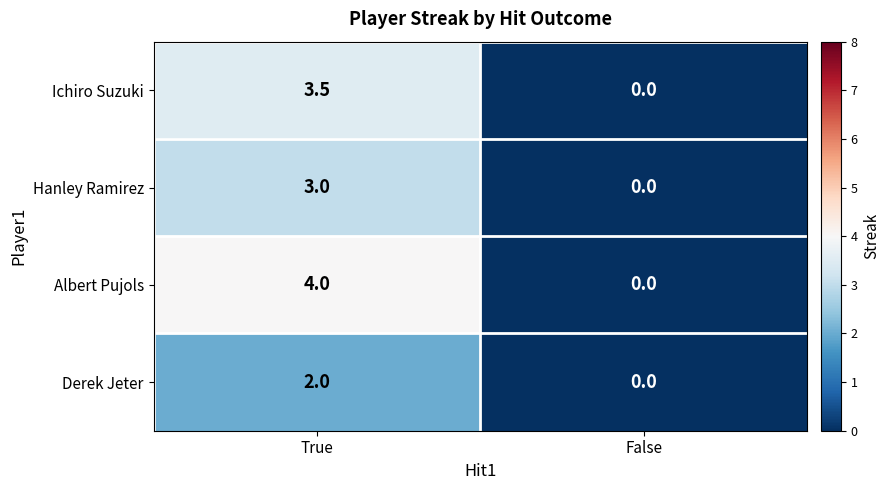

Reading left to right, extract all data points from this chart.

Ichiro Suzuki: True=3.5	False=0.0
Hanley Ramirez: True=3.0	False=0.0
Albert Pujols: True=4.0	False=0.0
Derek Jeter: True=2.0	False=0.0